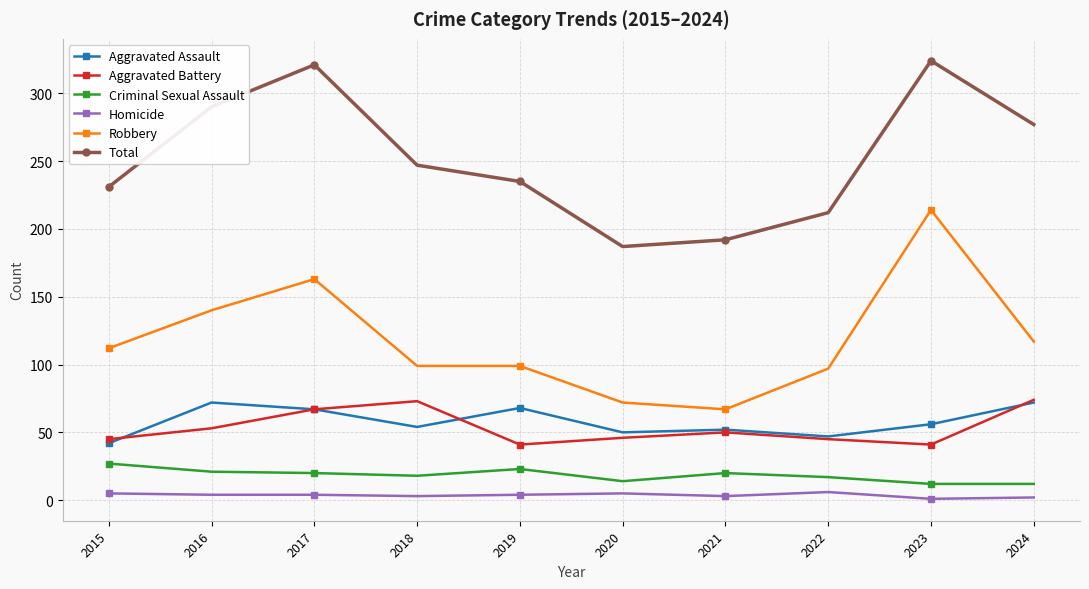

Which series changed the most between 2017 and 2022?

Total